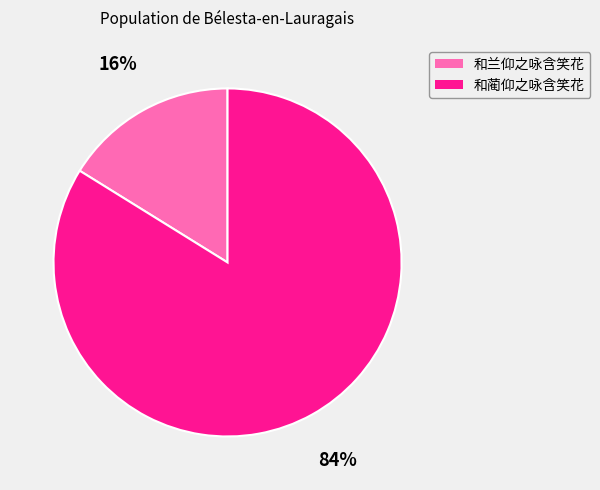

How many segments does this pie chart have?

2